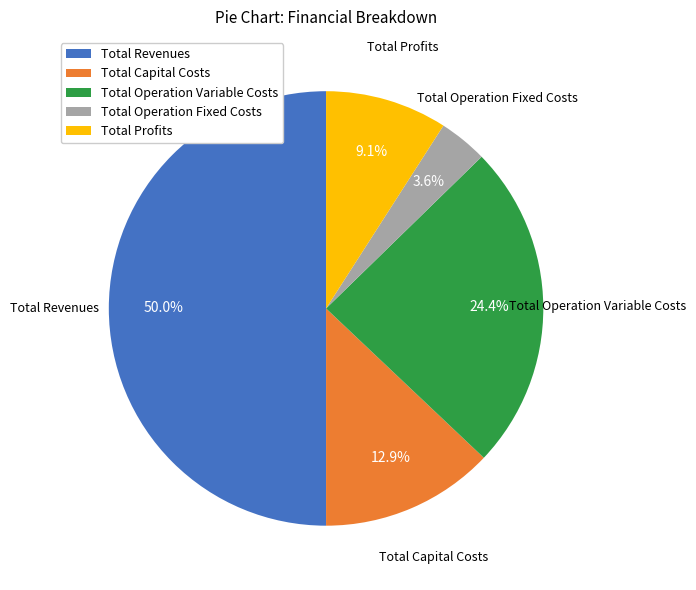

Which slice is the largest?

Total Revenues